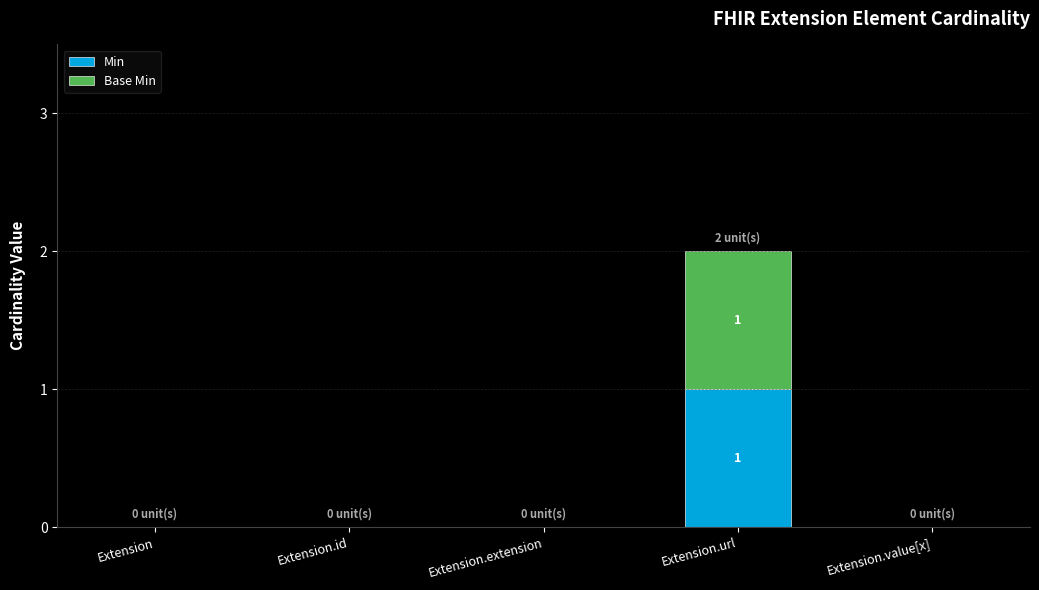

The value of Min at Extension.extension is -1. True or false?

False